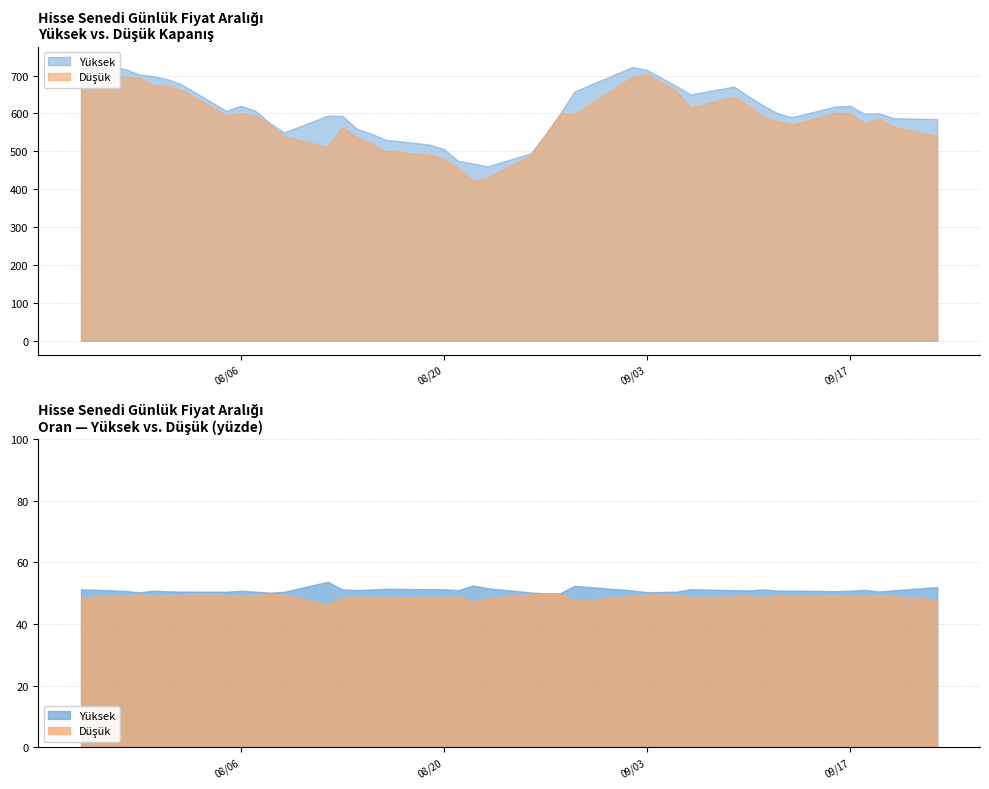

Where is Düşük nearest to the value 563?

2024-08-13